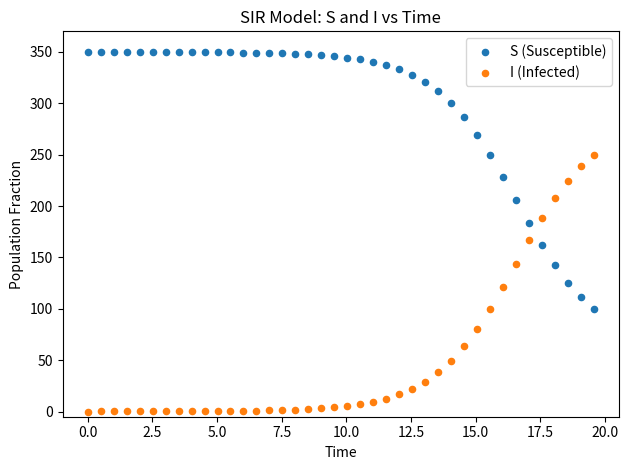

Which series contains the highest Y value?

S (Susceptible)